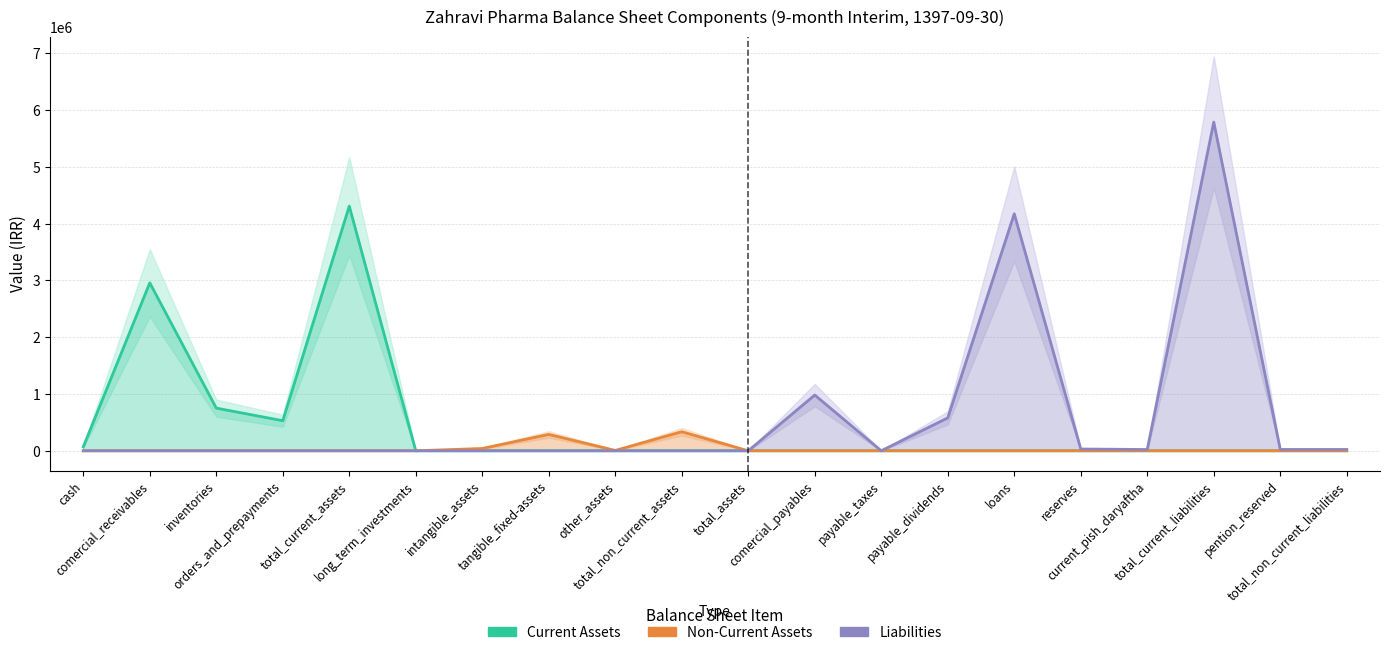

Which series changed the most between total_current_assets and long_term_investments?

Current Assets